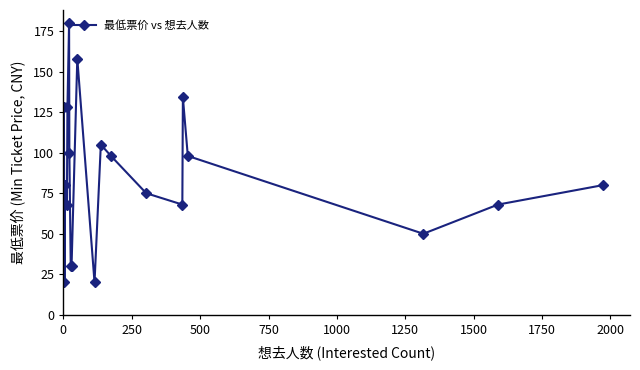

What is the greatest value displayed?

180.0